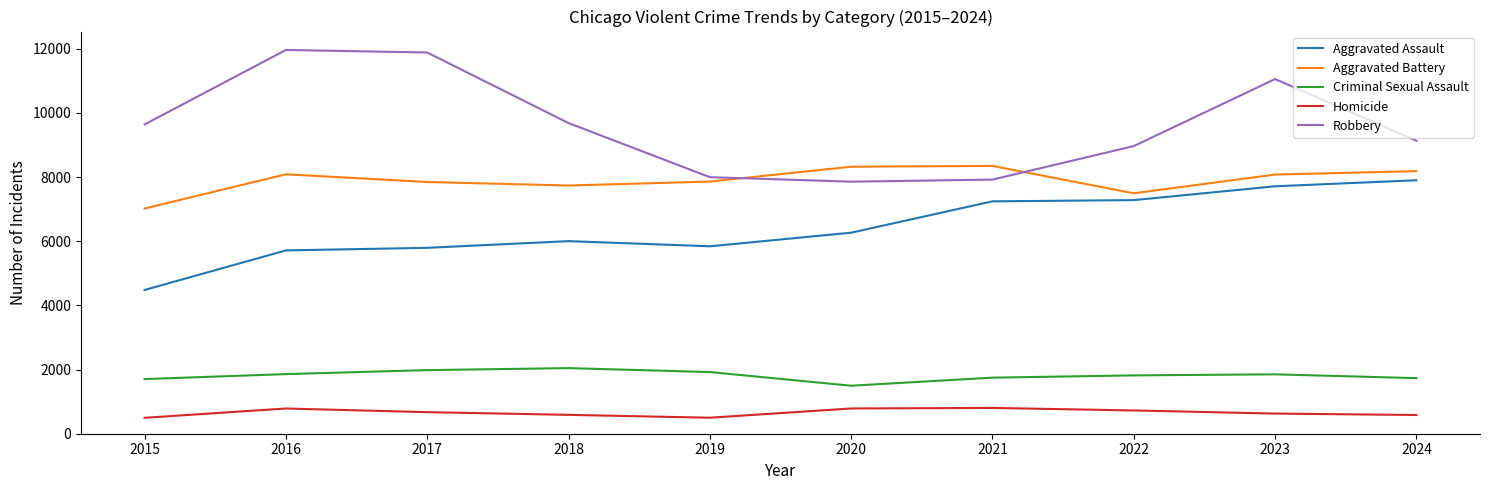

What is the spread (max minus min) of values at 2023?

10425